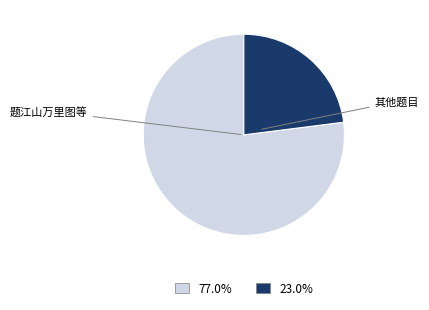

Does any single category account for the majority?

Yes